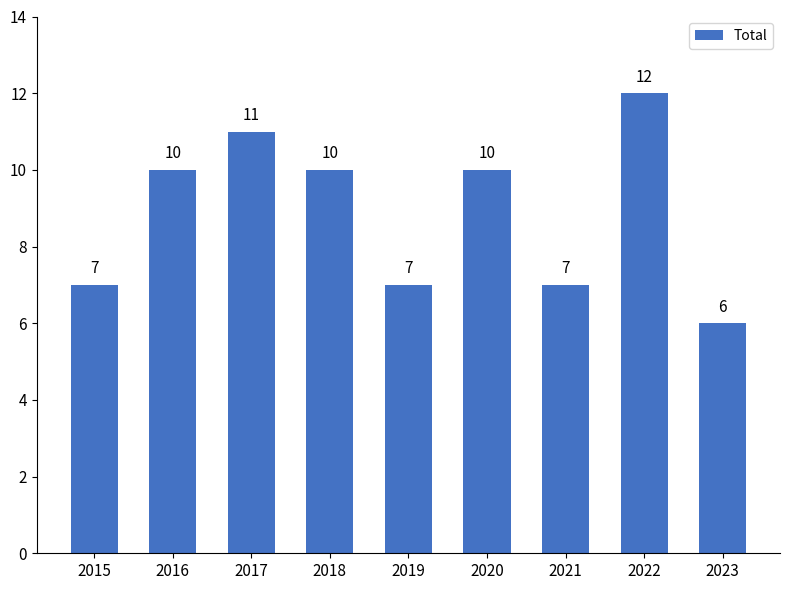

What is the average value?

9